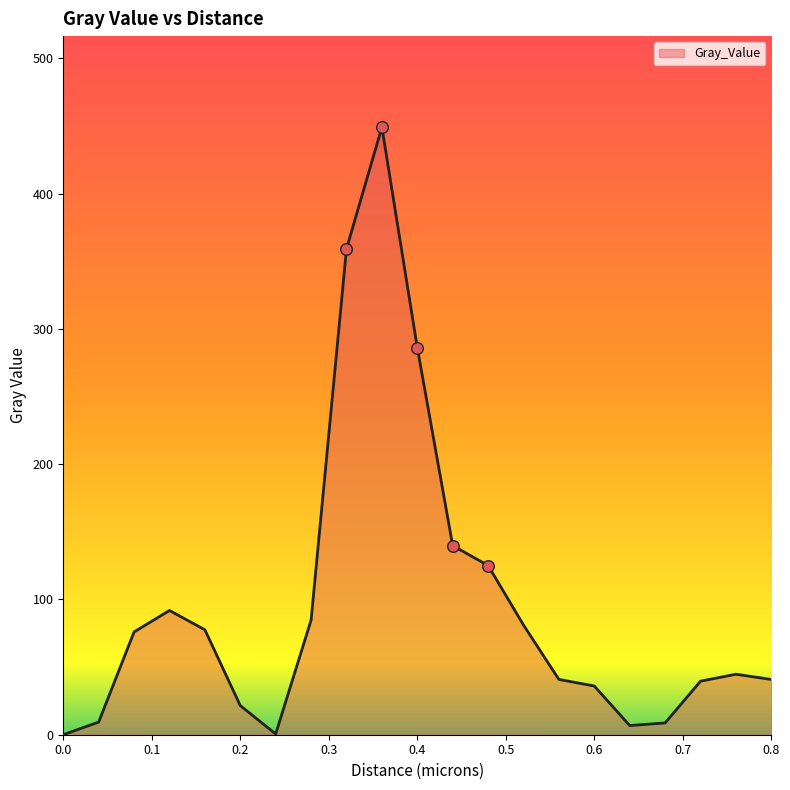

What is the difference between the maximum and minimum values?

449.0